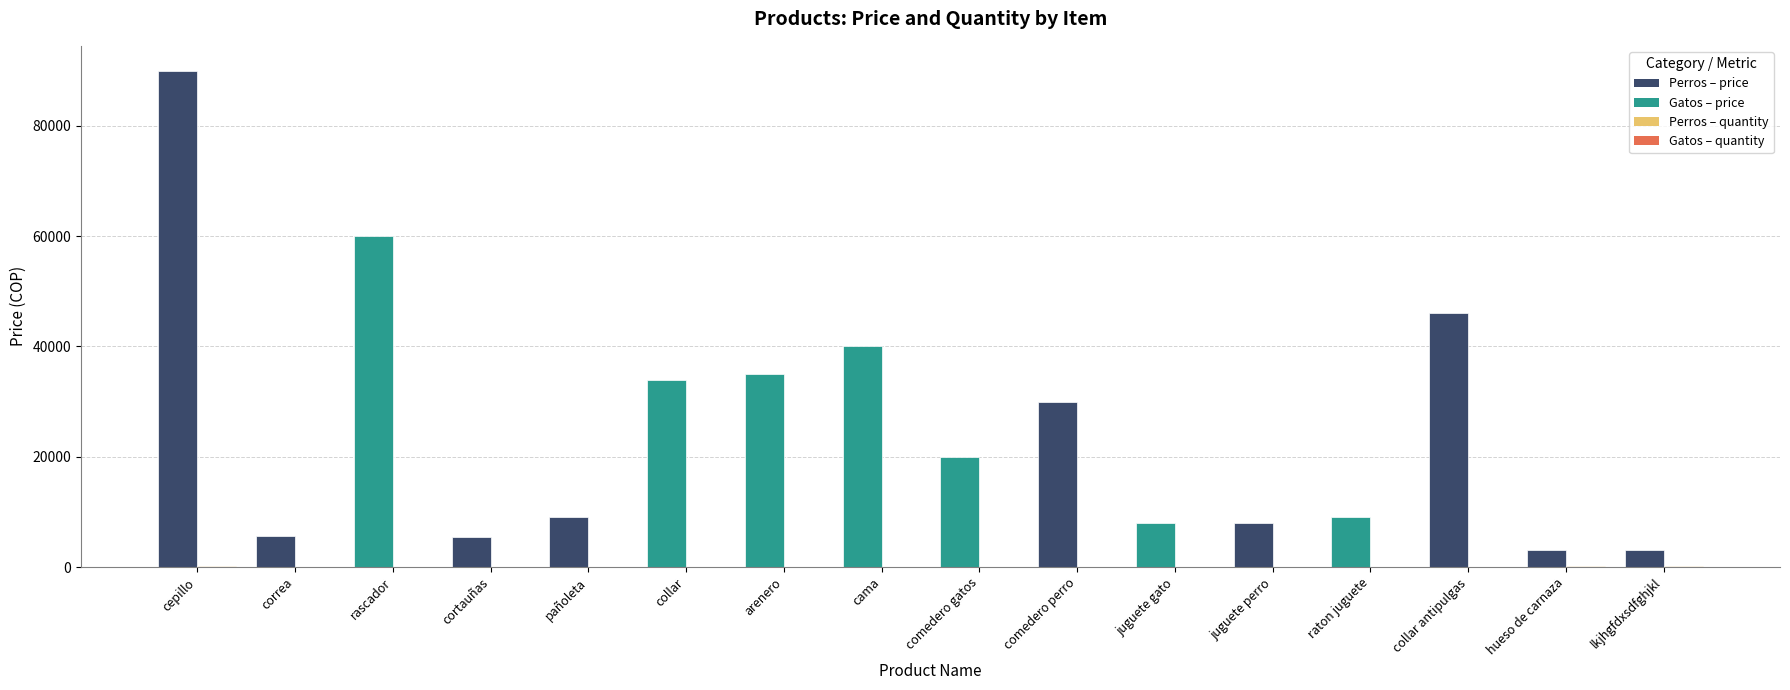

How many series are shown in this chart?

2